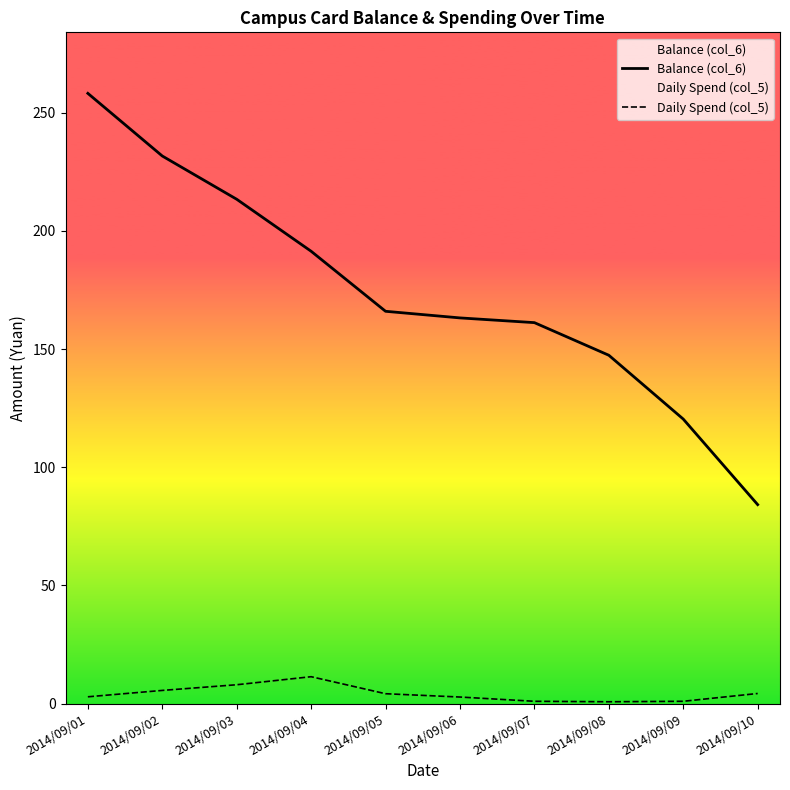

True or false: Balance (col_6) and Daily Spend (col_5) intersect in this chart.

False